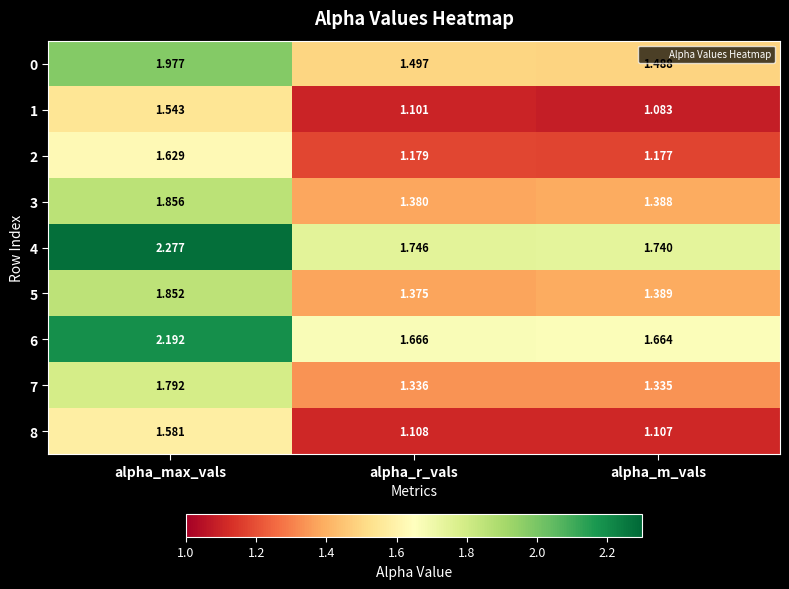

At which label is 1 closest to 1?

alpha_m_vals